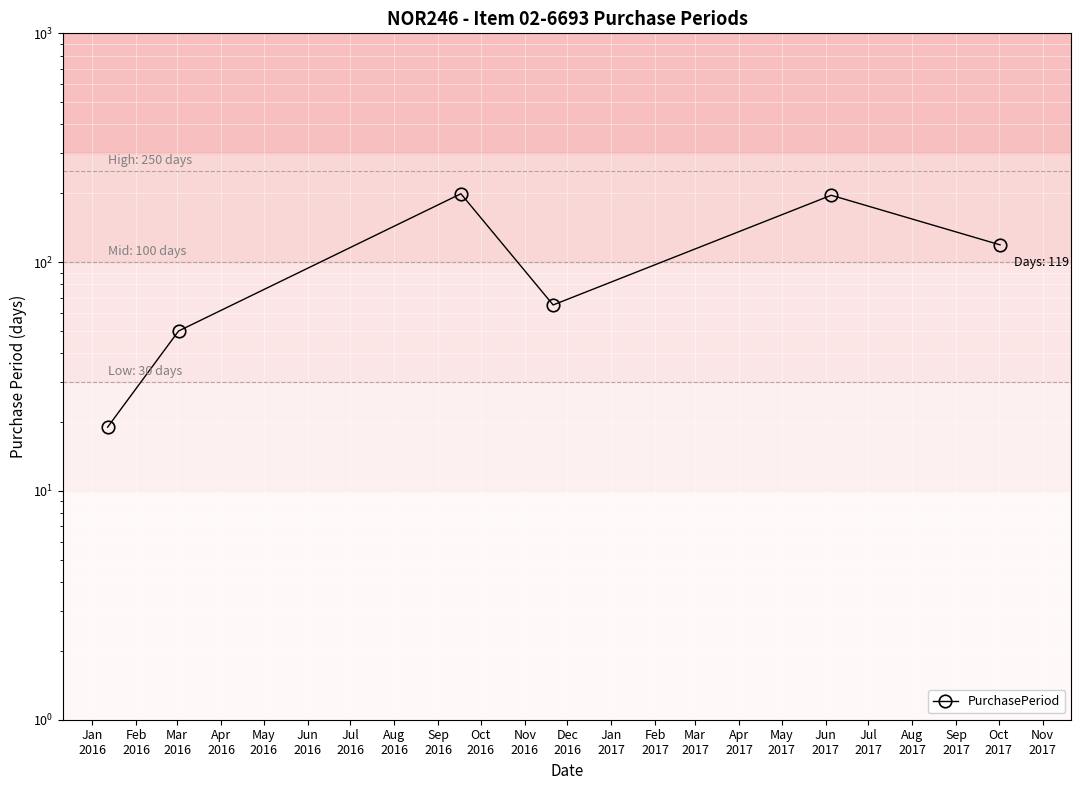

What is the difference between the maximum and minimum values?

180